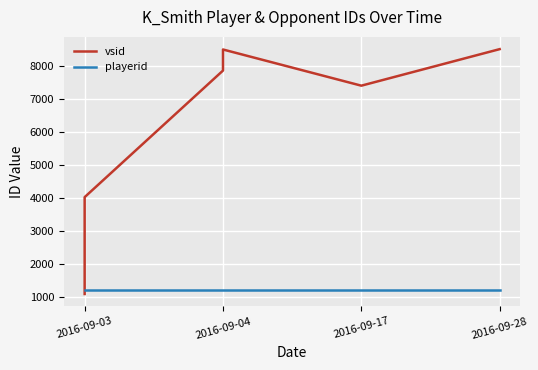

What is the difference between the highest and lowest values at 2016-09-04?

6625